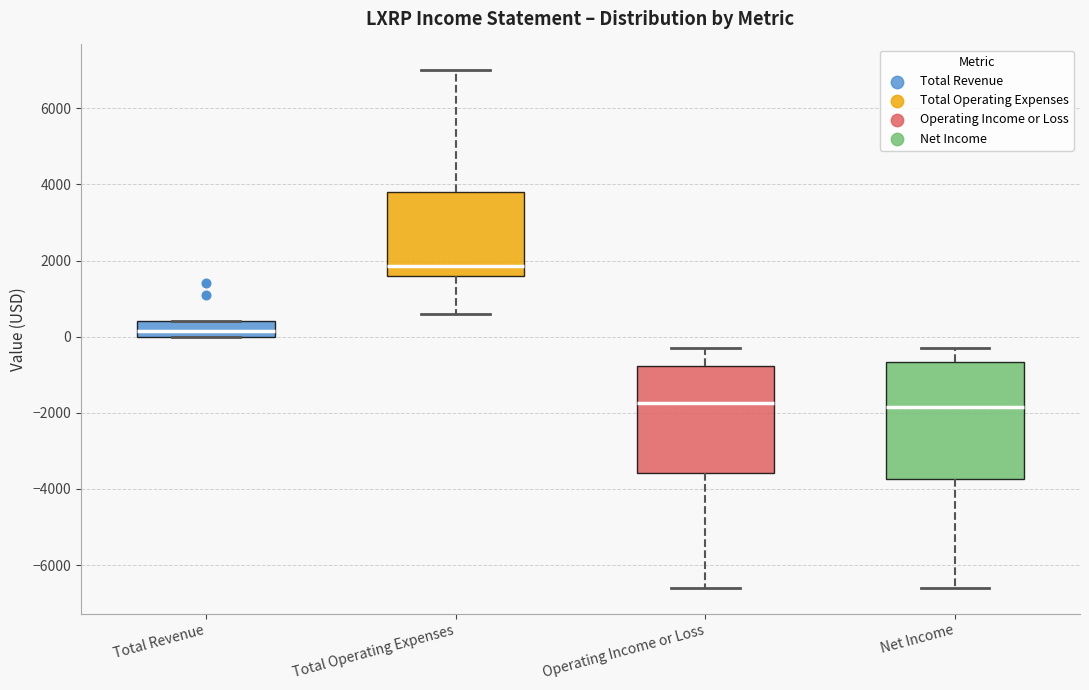

Where is the upper edge of the box for Total Operating Expenses on the y-axis? The values are not printed on the chart, so give them approximately, as read against the axis.

3800